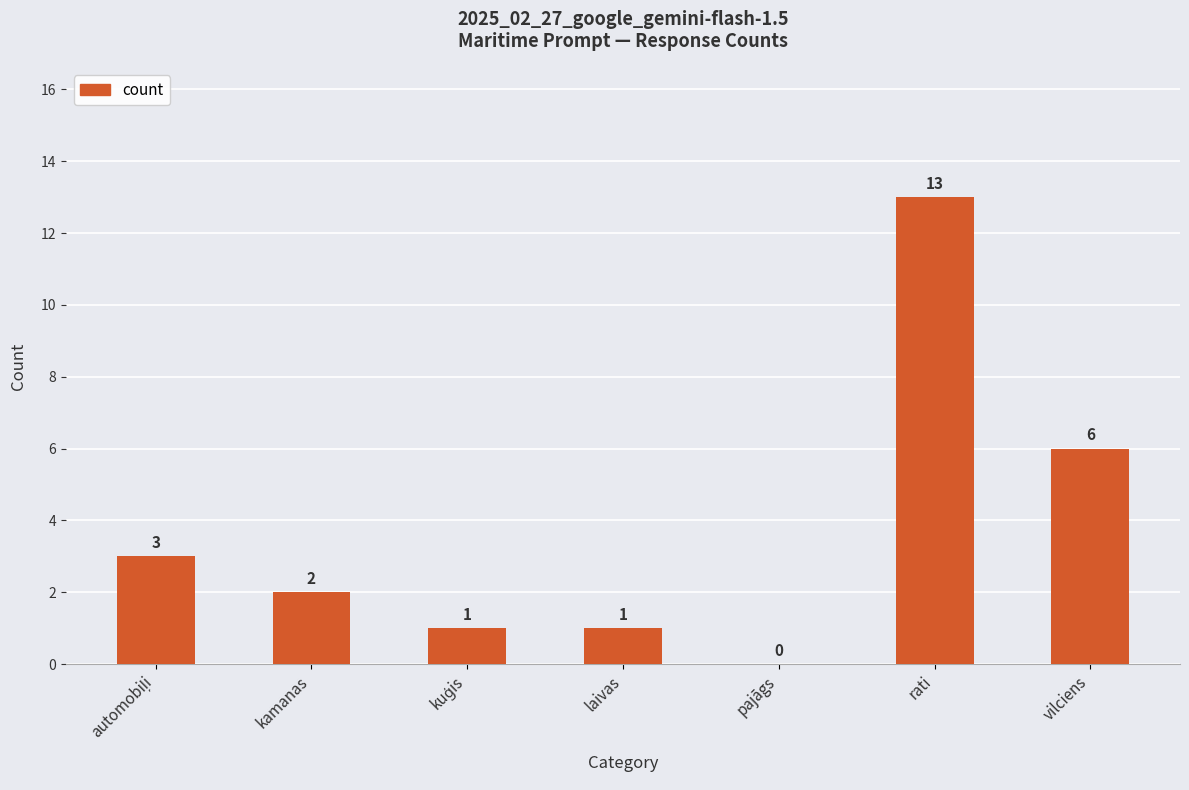

The value at vilciens is 3. True or false?

False